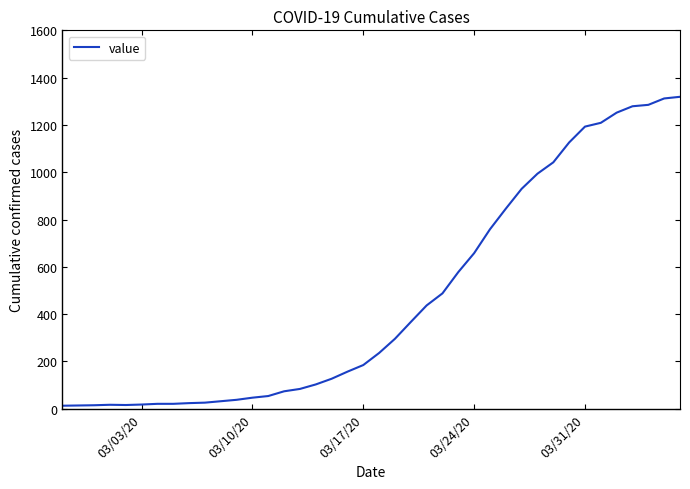

What is the greatest value displayed?

1319